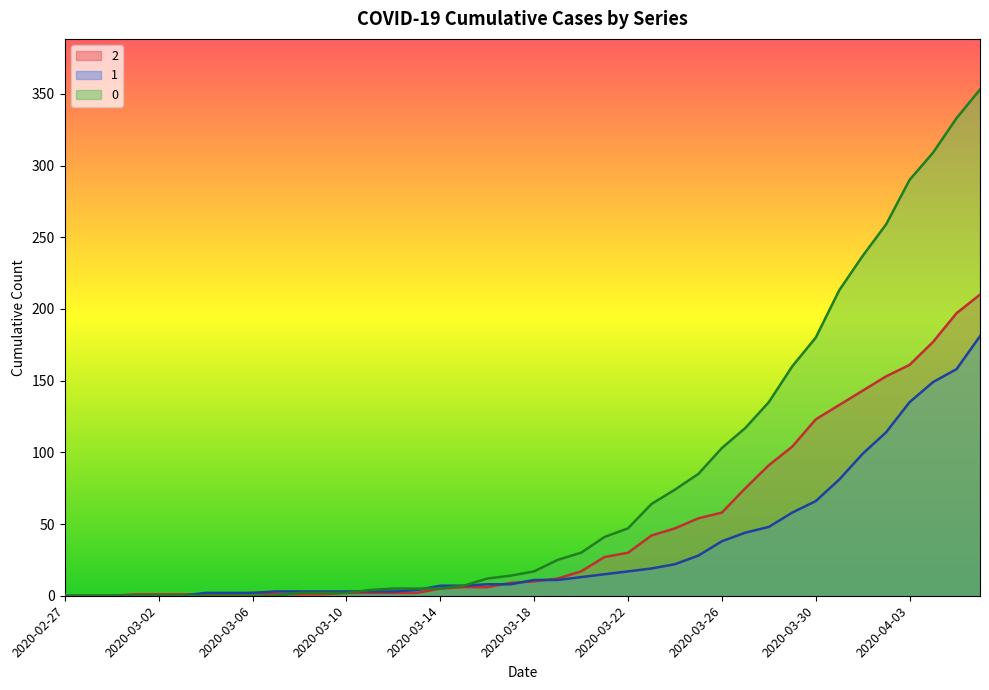

Reading left to right, transcribe all the data shown in this chart.

2: 2020-02-27=0	2020-02-28=0	2020-02-29=0	2020-03-01=1	2020-03-02=1	2020-03-03=1	2020-03-04=1	2020-03-05=1	2020-03-06=2	2020-03-07=1	2020-03-08=1	2020-03-09=1	2020-03-10=2	2020-03-11=2	2020-03-12=2	2020-03-13=2	2020-03-14=5	2020-03-15=6	2020-03-16=6	2020-03-17=9	2020-03-18=10	2020-03-19=12	2020-03-20=17	2020-03-21=27	2020-03-22=30	2020-03-23=42	2020-03-24=47	2020-03-25=54	2020-03-26=58	2020-03-27=75	2020-03-28=91	2020-03-29=104	2020-03-30=123	2020-03-31=133	2020-04-01=143	2020-04-02=153	2020-04-03=161	2020-04-04=177	2020-04-05=197	2020-04-06=210
1: 2020-02-27=0	2020-02-28=0	2020-02-29=0	2020-03-01=0	2020-03-02=0	2020-03-03=0	2020-03-04=2	2020-03-05=2	2020-03-06=2	2020-03-07=3	2020-03-08=3	2020-03-09=3	2020-03-10=3	2020-03-11=3	2020-03-12=3	2020-03-13=4	2020-03-14=7	2020-03-15=7	2020-03-16=8	2020-03-17=8	2020-03-18=11	2020-03-19=11	2020-03-20=13	2020-03-21=15	2020-03-22=17	2020-03-23=19	2020-03-24=22	2020-03-25=28	2020-03-26=38	2020-03-27=44	2020-03-28=48	2020-03-29=58	2020-03-30=66	2020-03-31=81	2020-04-01=99	2020-04-02=114	2020-04-03=135	2020-04-04=149	2020-04-05=158	2020-04-06=181
0: 2020-02-27=0	2020-02-28=0	2020-02-29=0	2020-03-01=0	2020-03-02=0	2020-03-03=0	2020-03-04=0	2020-03-05=0	2020-03-06=0	2020-03-07=0	2020-03-08=2	2020-03-09=2	2020-03-10=2	2020-03-11=4	2020-03-12=5	2020-03-13=5	2020-03-14=5	2020-03-15=7	2020-03-16=12	2020-03-17=14	2020-03-18=17	2020-03-19=25	2020-03-20=30	2020-03-21=41	2020-03-22=47	2020-03-23=64	2020-03-24=74	2020-03-25=85	2020-03-26=103	2020-03-27=117	2020-03-28=135	2020-03-29=160	2020-03-30=180	2020-03-31=213	2020-04-01=237	2020-04-02=259	2020-04-03=290	2020-04-04=309	2020-04-05=333	2020-04-06=353